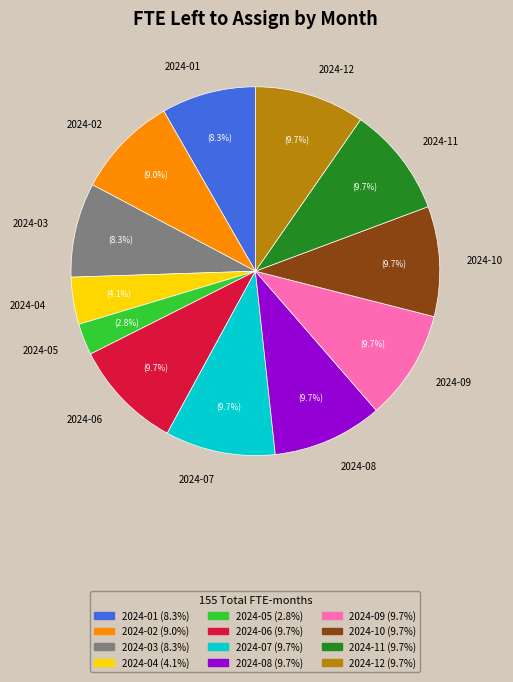

What is the ratio of the value at 2024-02 to the value at 2024-12?

0.9